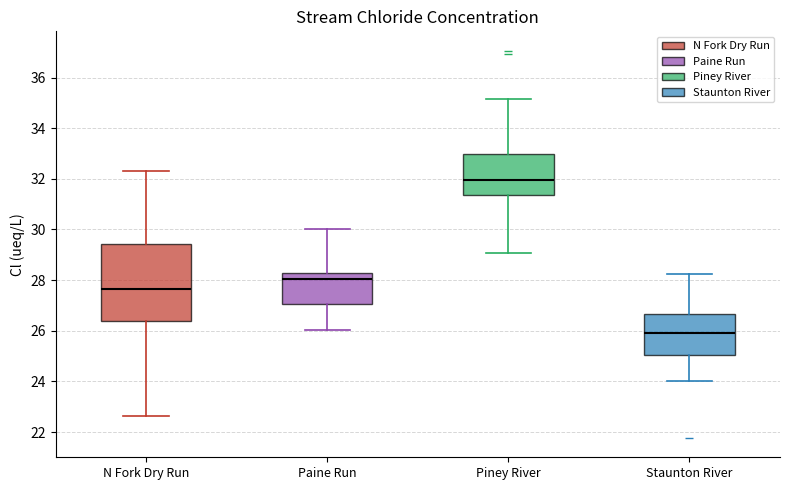

Where does the lower whisker of the box for Piney River end on the y-axis? The values are not printed on the chart, so give them approximately, as read against the axis.

29.0